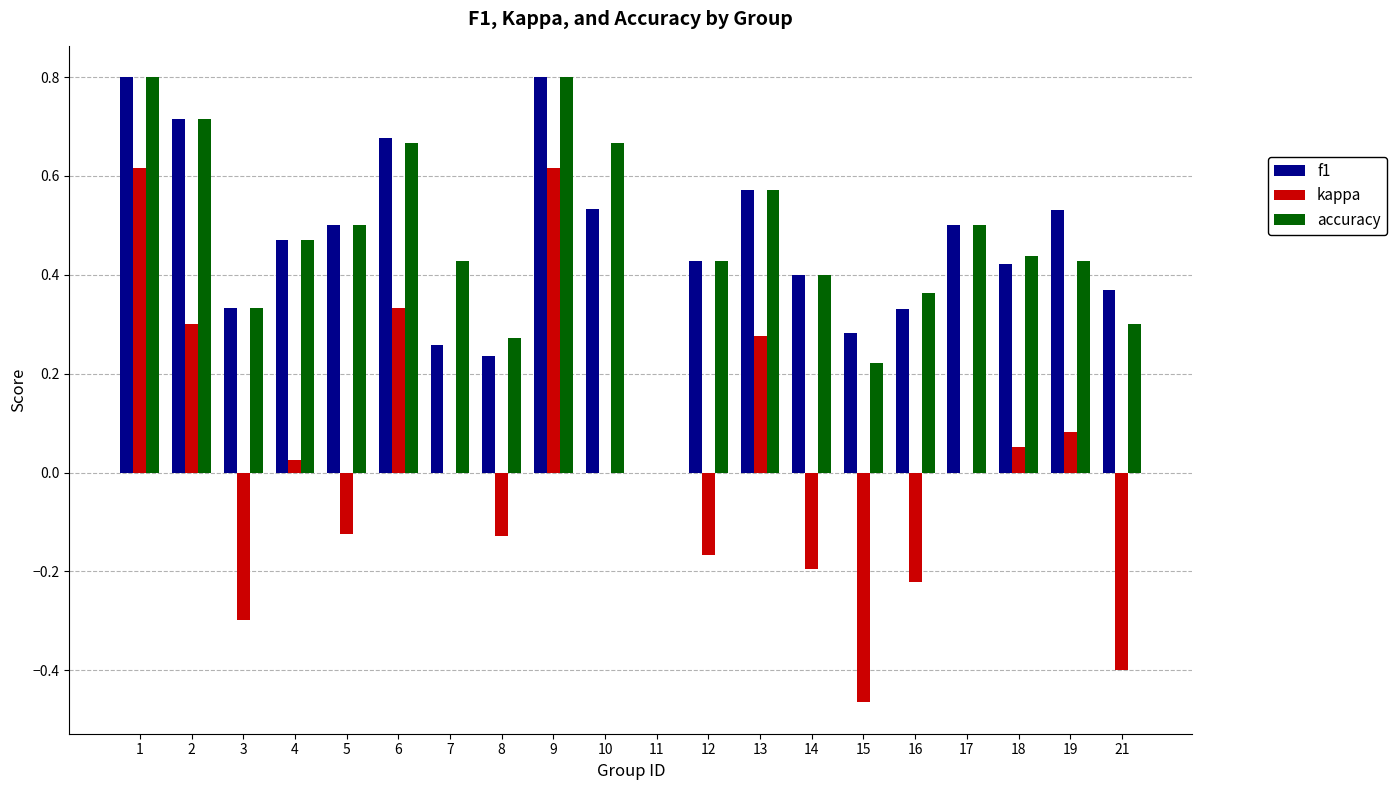

The accuracy series shows 0.1 at 3. True or false?

False